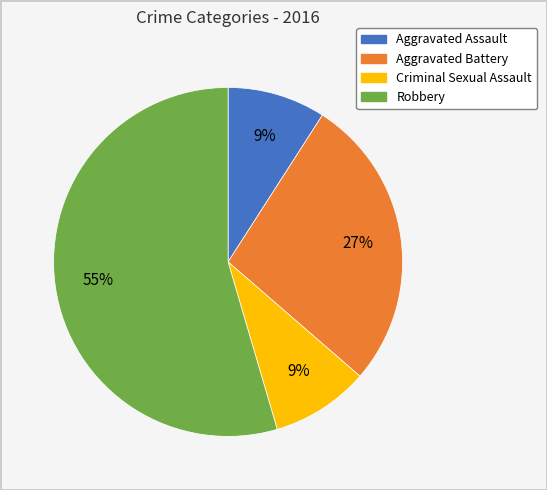

Which category has the biggest portion of the pie?

Robbery